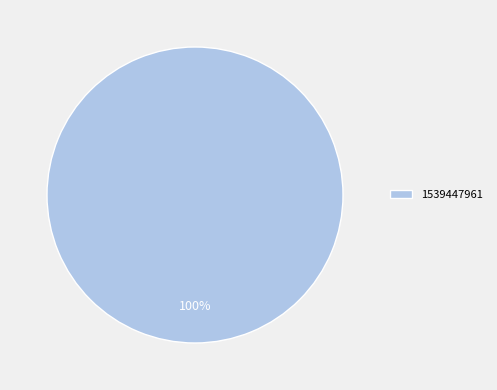

To the nearest percent, what percentage of the pie is 1539447961?

100%